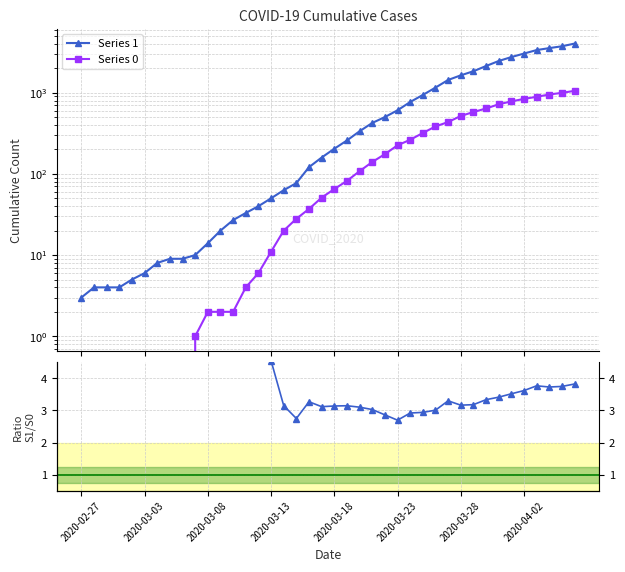

List the series in order of their overall mean, lowest first.

Series 0, Series 1